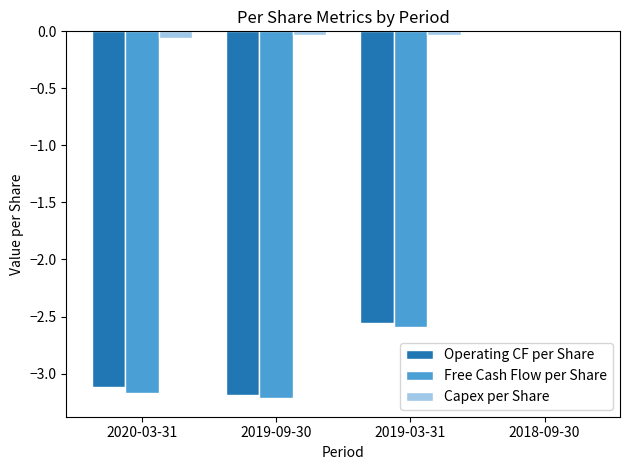

Does the chart contain stacked bars?

No